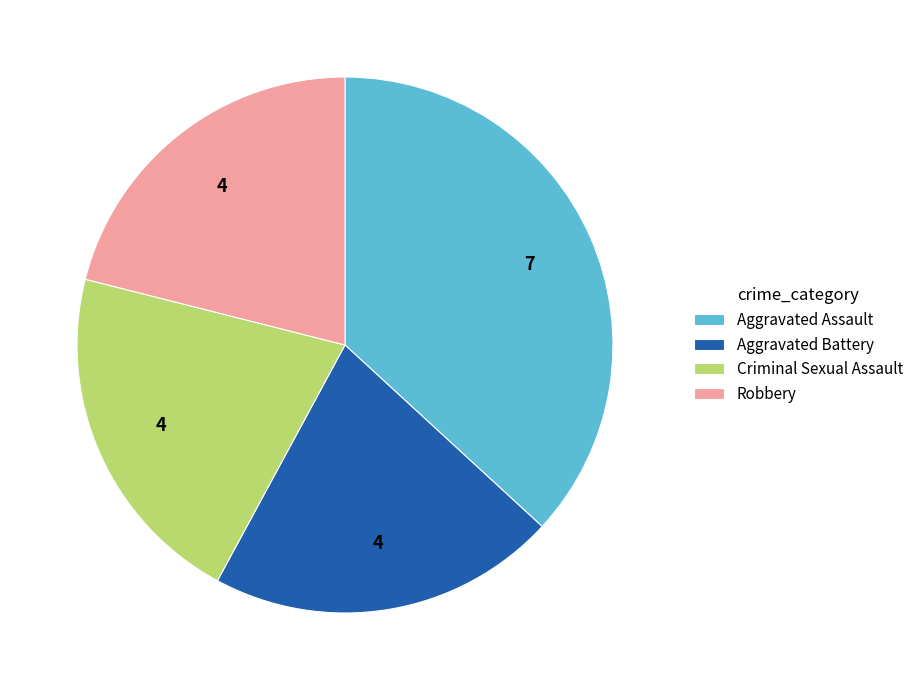

True or false: Robbery accounts for 21% of the total.

True